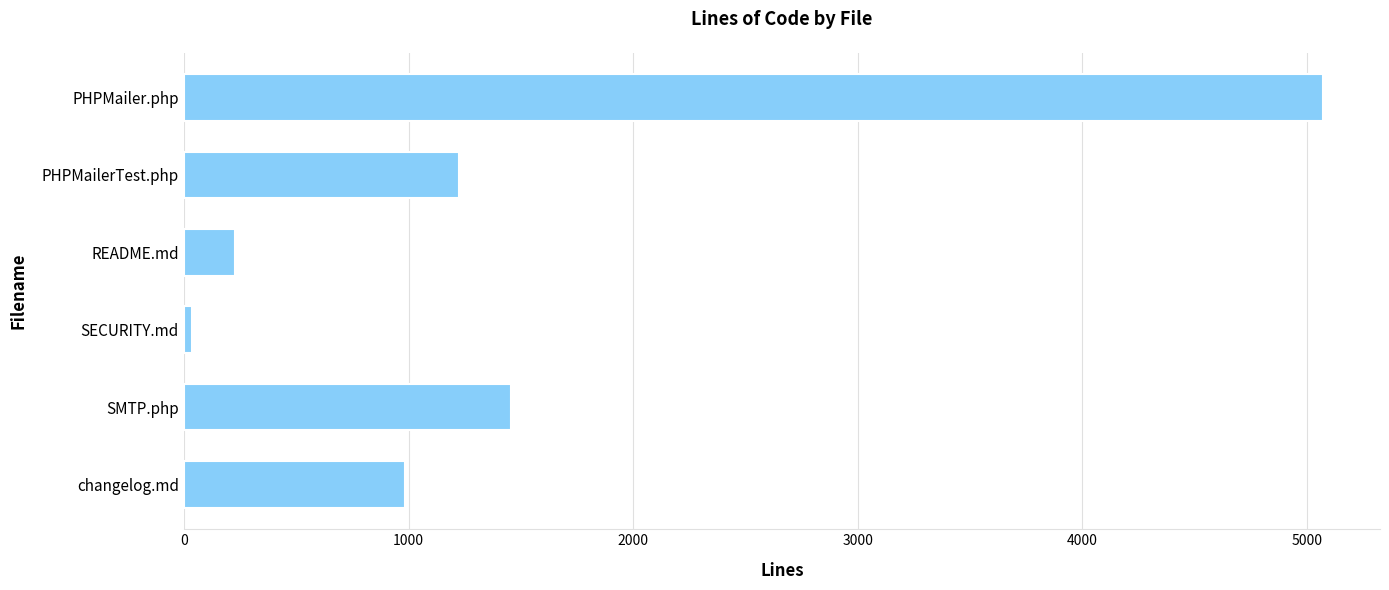

Which label corresponds to the smallest value in the chart?

SECURITY.md